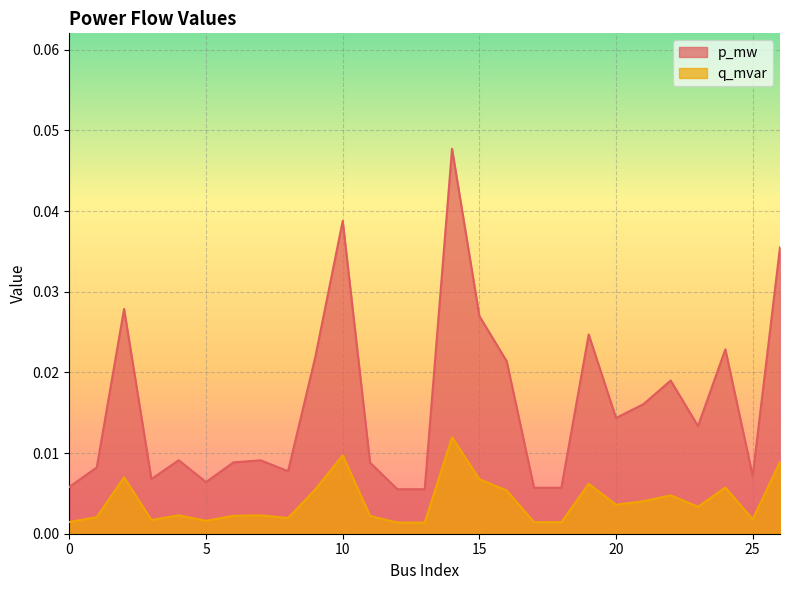

Is it true that p_mw equals 0.0 at 7?

True